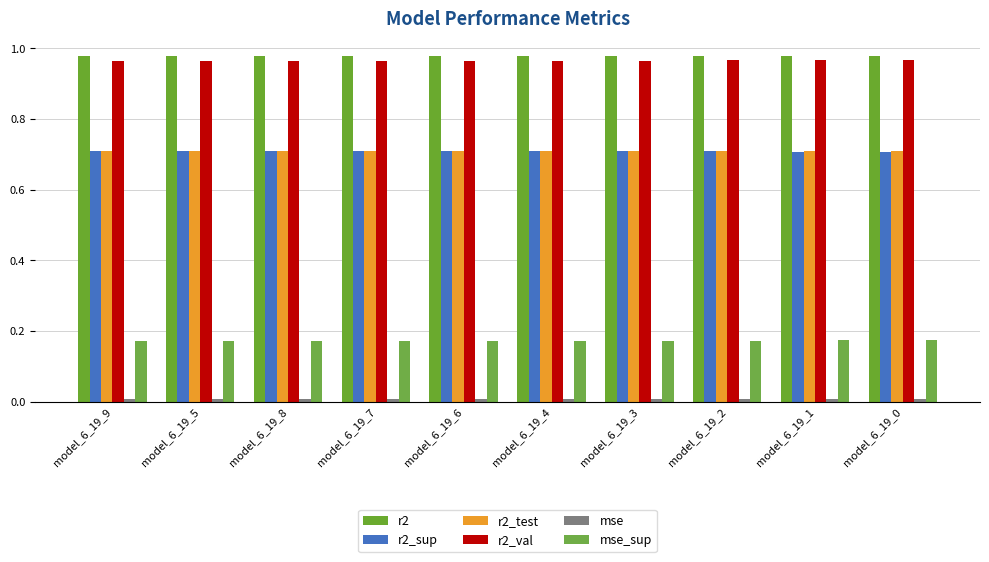

Count the number of categories in the chart.

10